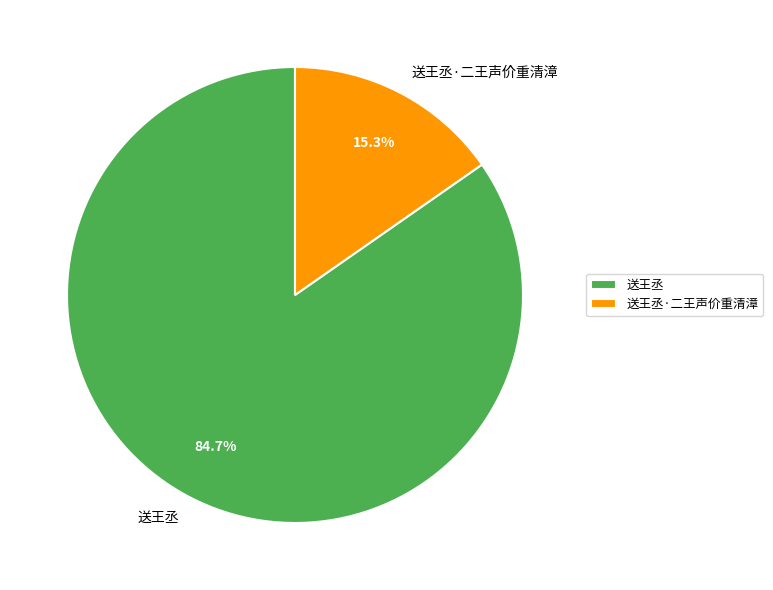

Which category accounts for the majority?

送王丞